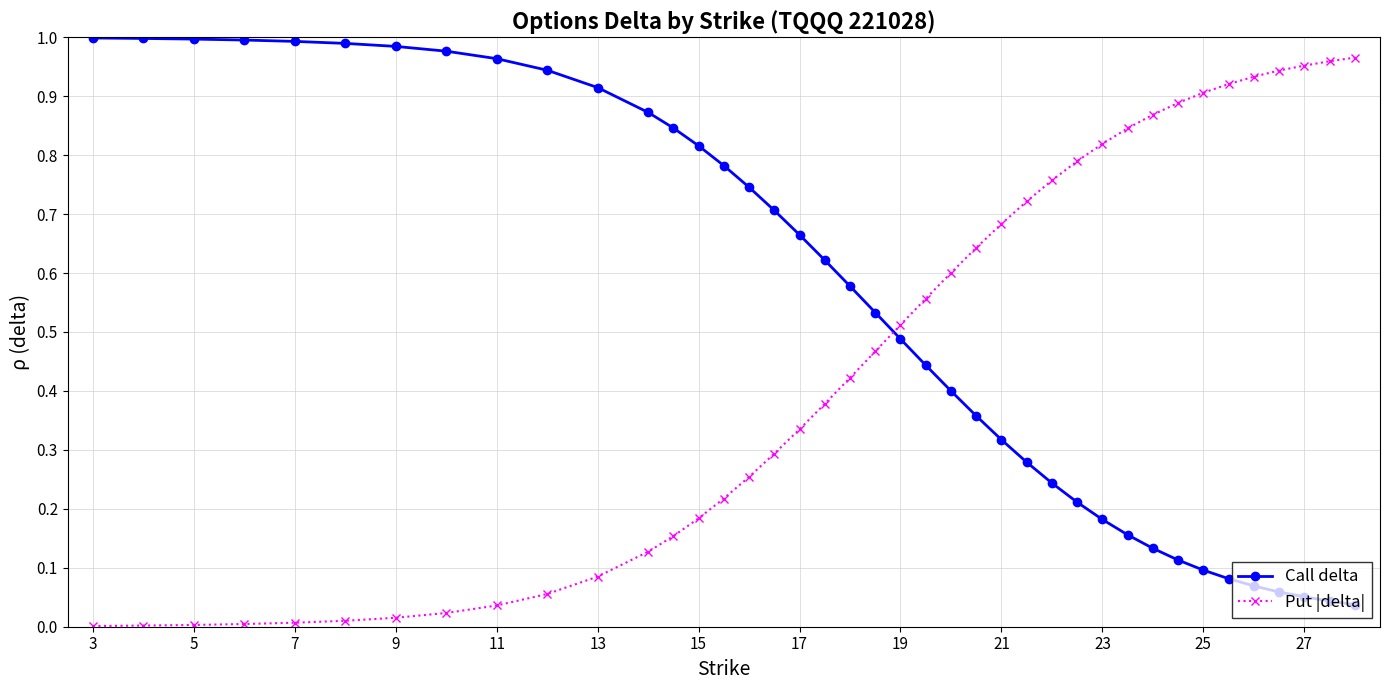

Which series has the largest total across all categories?

Call delta